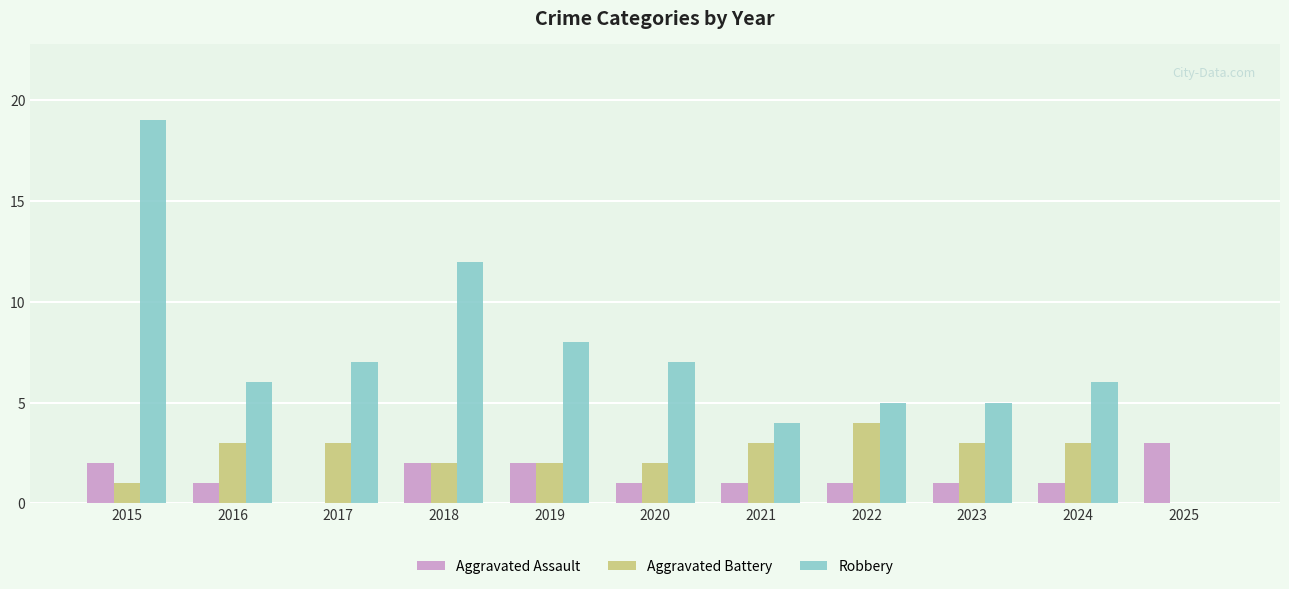

How many distinct data groups are displayed?

3